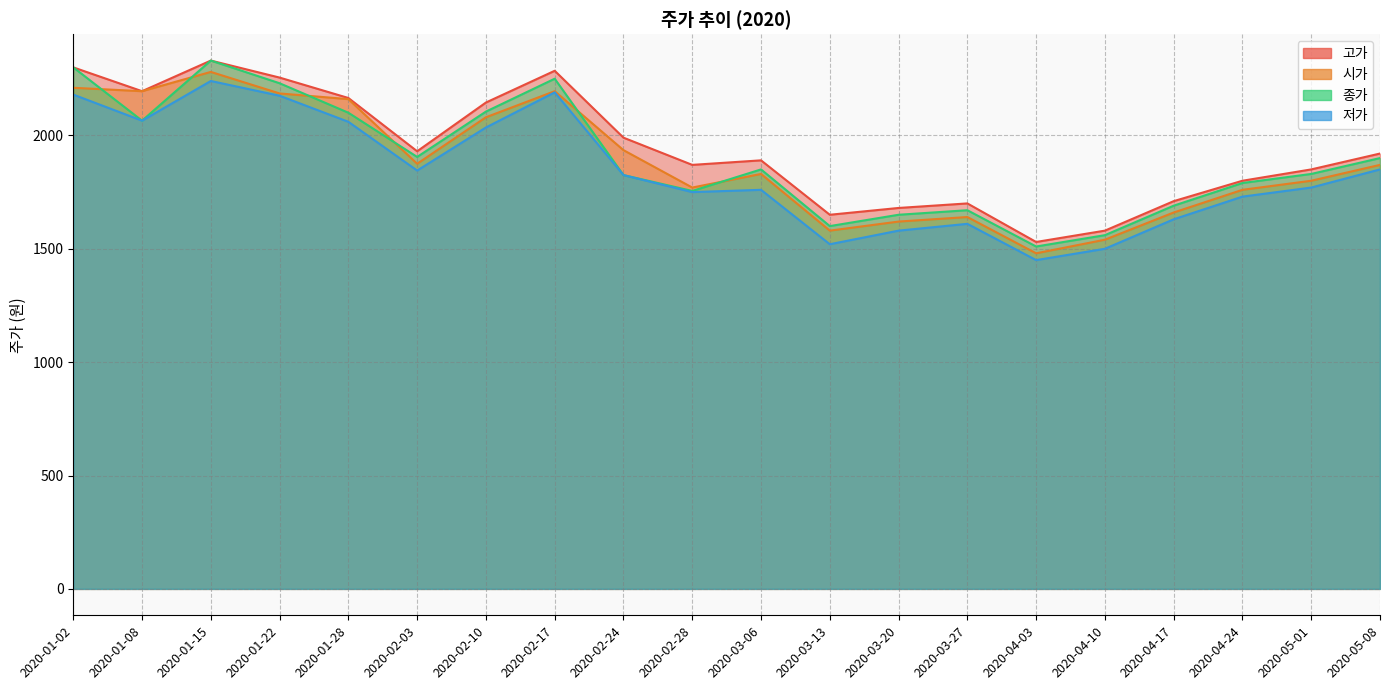

True or false: 저가 and 시가 cross at least once.

False